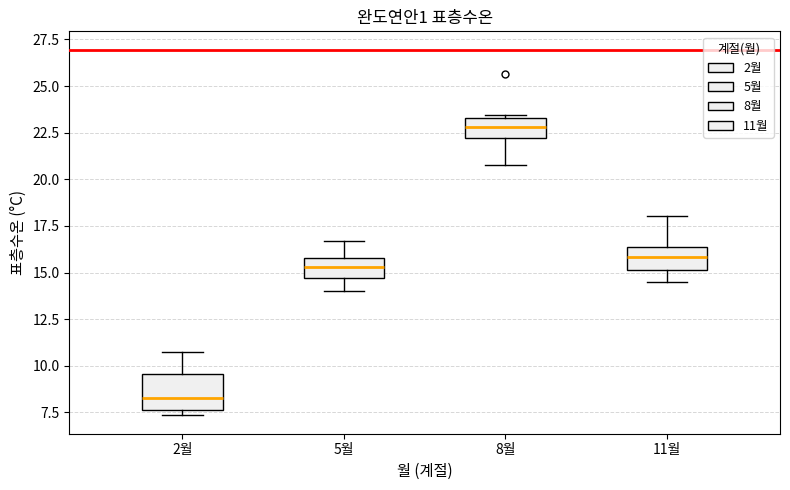

Reading left to right, transcribe this box plot: for each box, give where its median line is, the range the box spans, and where its two whiskers end, as read against the y-axis. The values are not printed on the chart, so give them approximately, as read against the axis.

2월: median 8.5, box 7.5 to 9.5, whiskers 7.5 (just below the box's lower edge) to 10.5
5월: median 15.5, box 14.5 to 16.0, whiskers 14.0 to 16.5
8월: median 23.0, box 22.0 to 23.5, whiskers 21.0 to 23.5 (just above the box's upper edge)
11월: median 16.0, box 15.0 to 16.5, whiskers 14.5 to 18.0